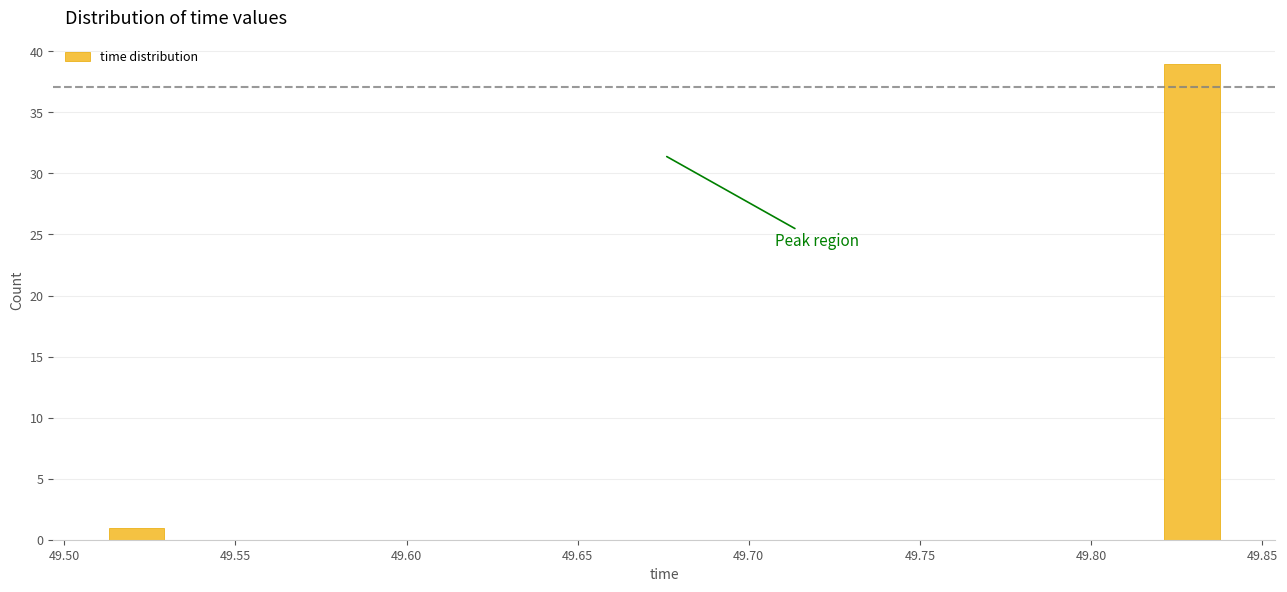

Read against the x-axis, roughly where is the centre of the tallest bar?

49.830